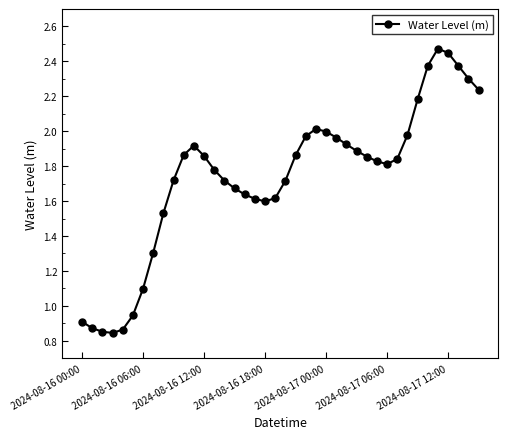

What is the sum of all values?

69.3